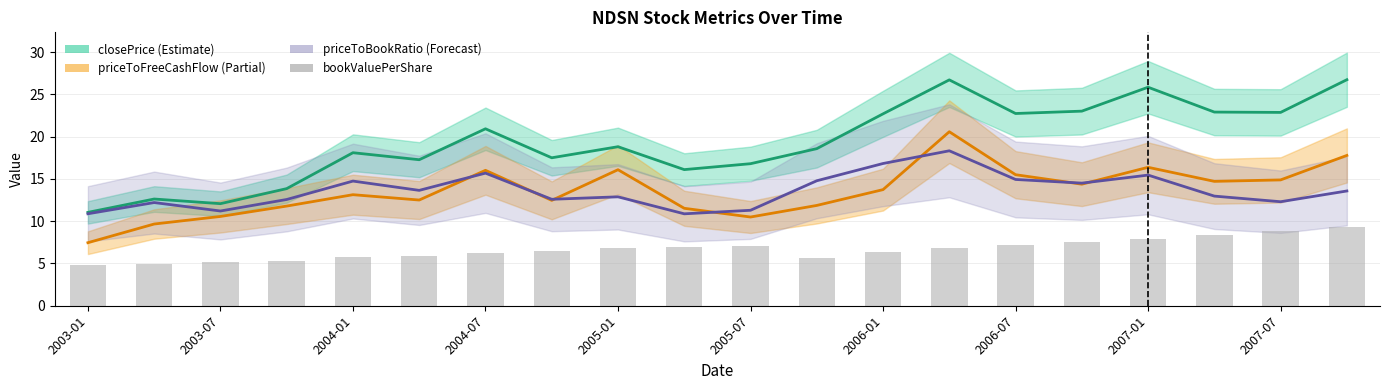

How many values are below 6?

7